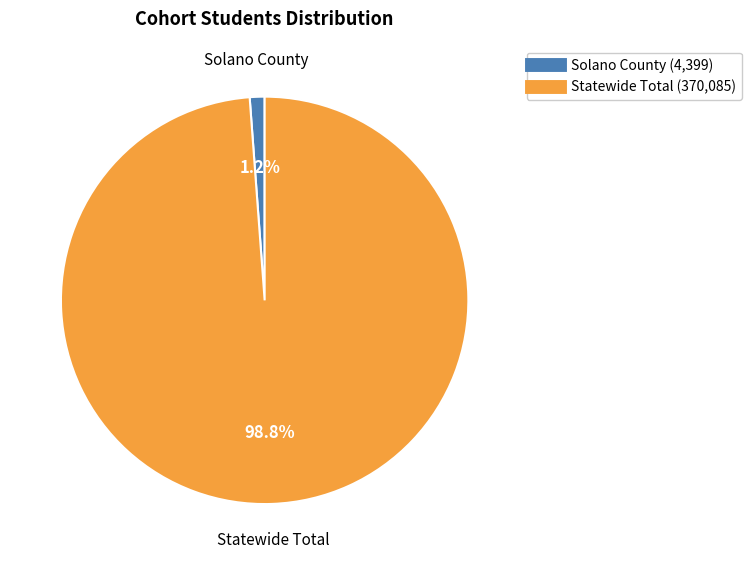

The Statewide Total slice represents 99% of the pie. True or false?

True